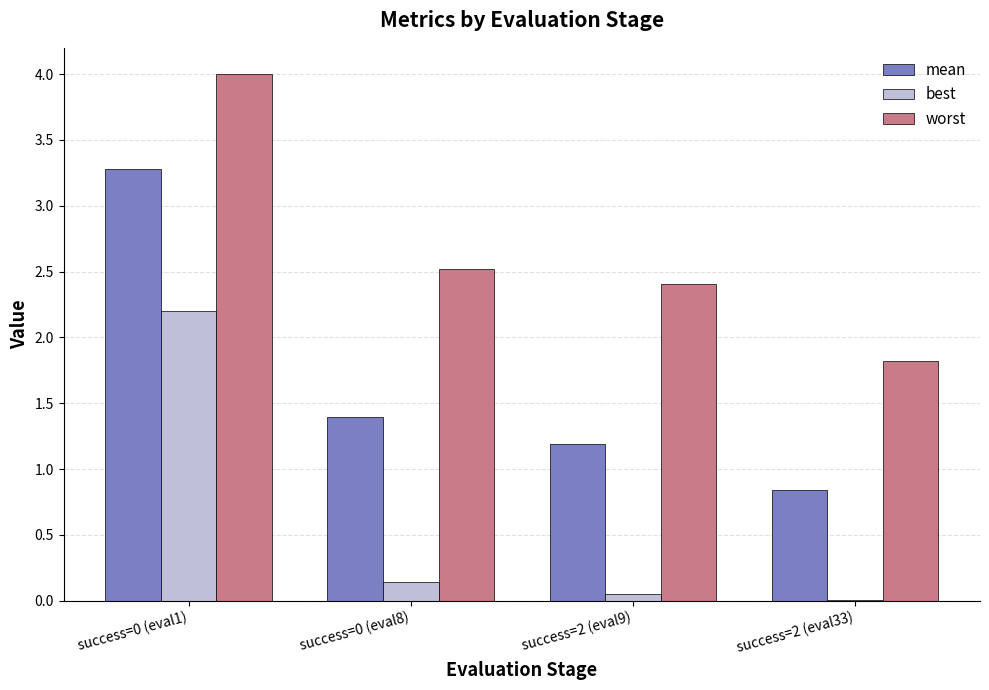

What is the greatest value displayed?

4.0